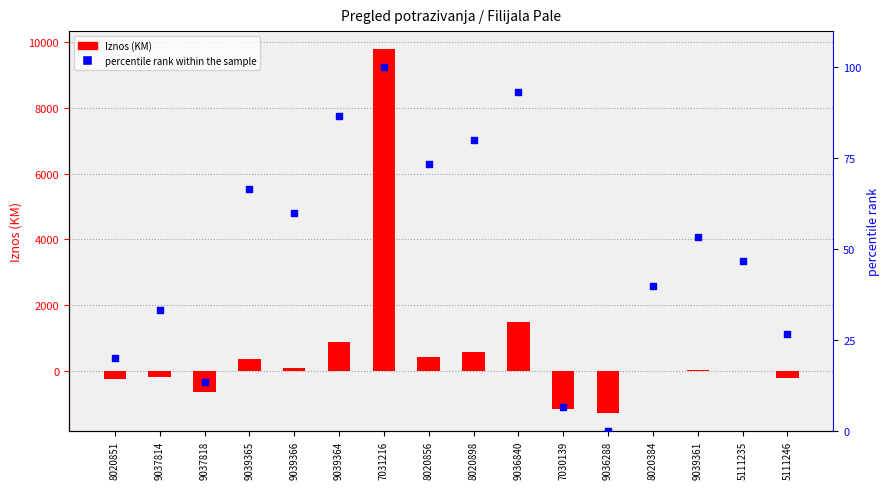

At which category is the sum across all series the highest?

7031216